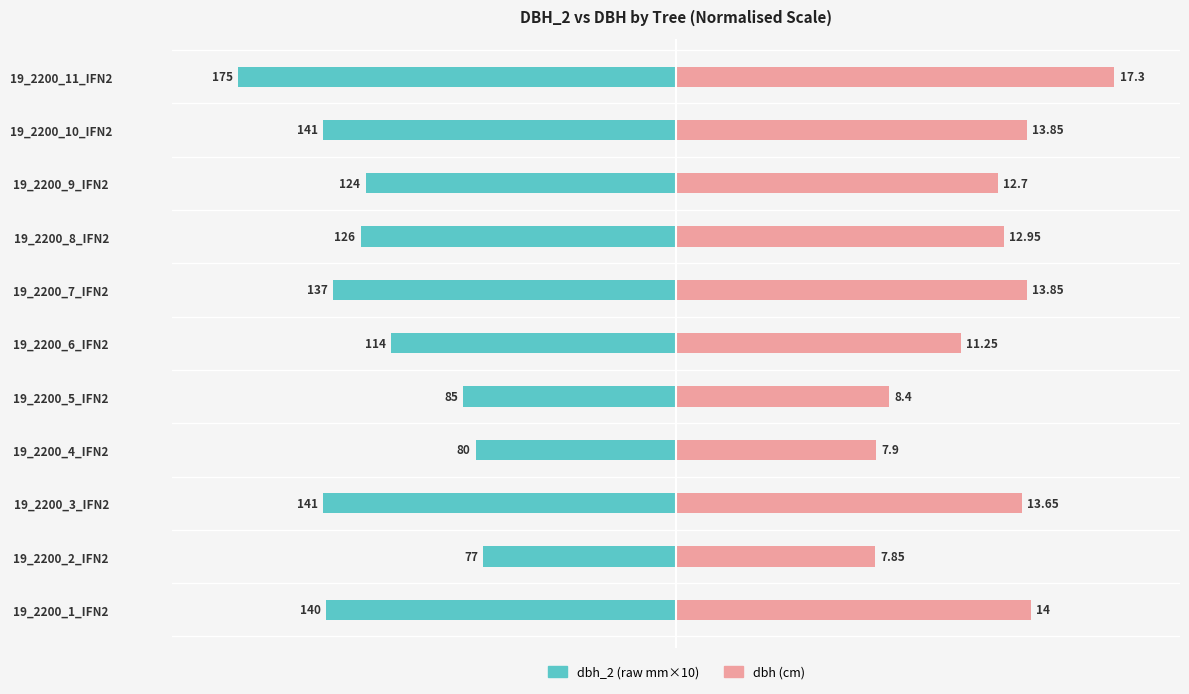

Is it true that dbh_2 equals -72.0 at 19_2200_5_IFN2?

False